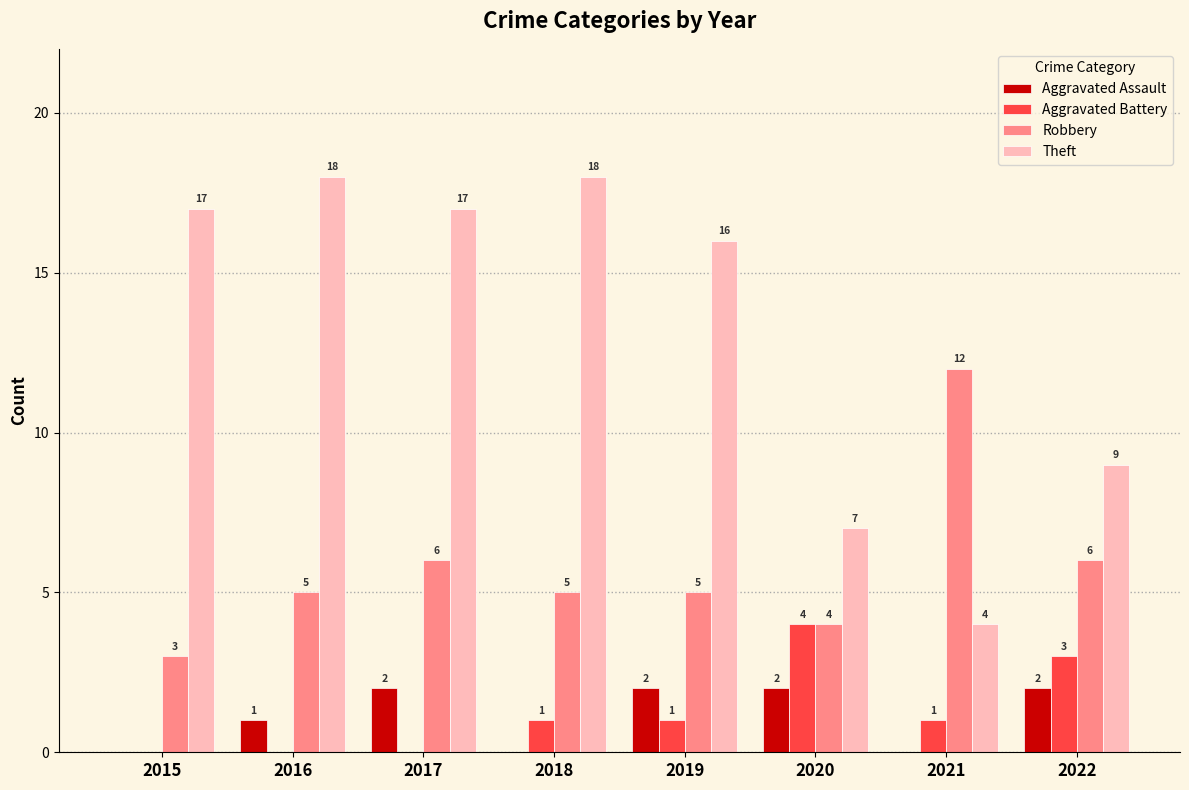

Are the bars horizontal?

No